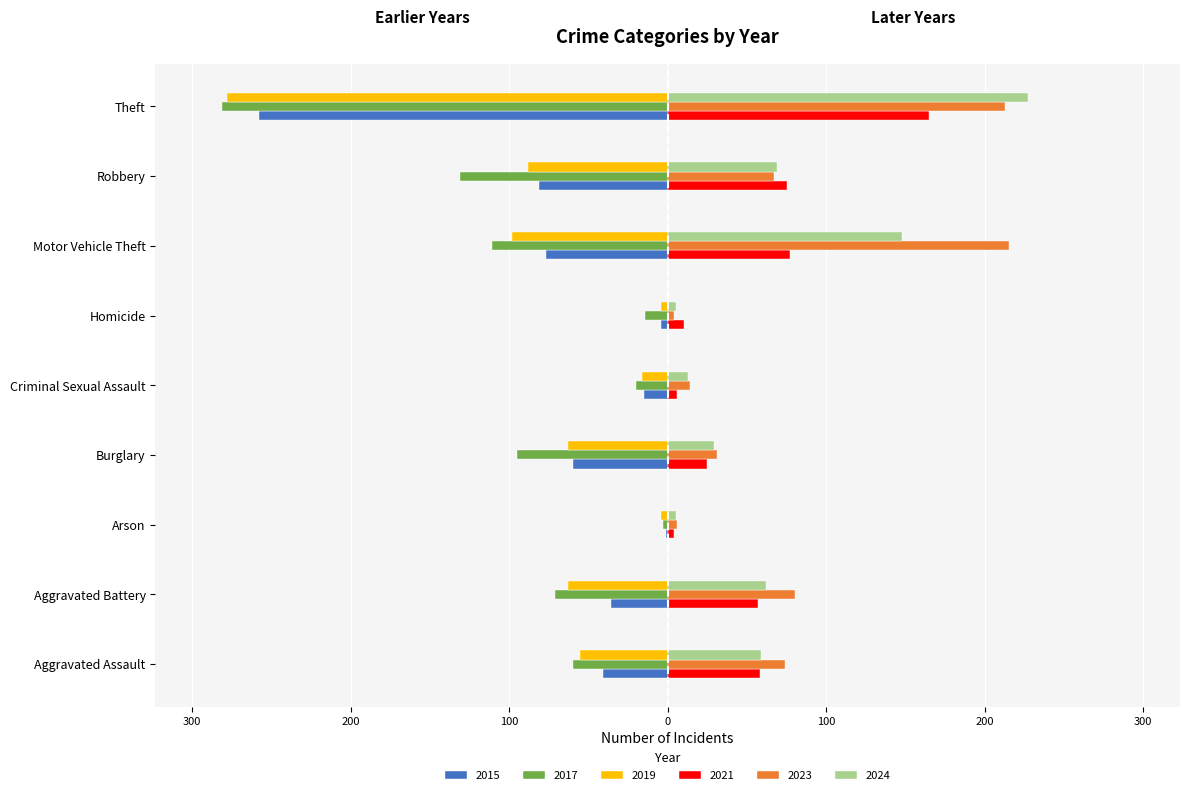

What is the label of the 6th bar from the right?

Burglary